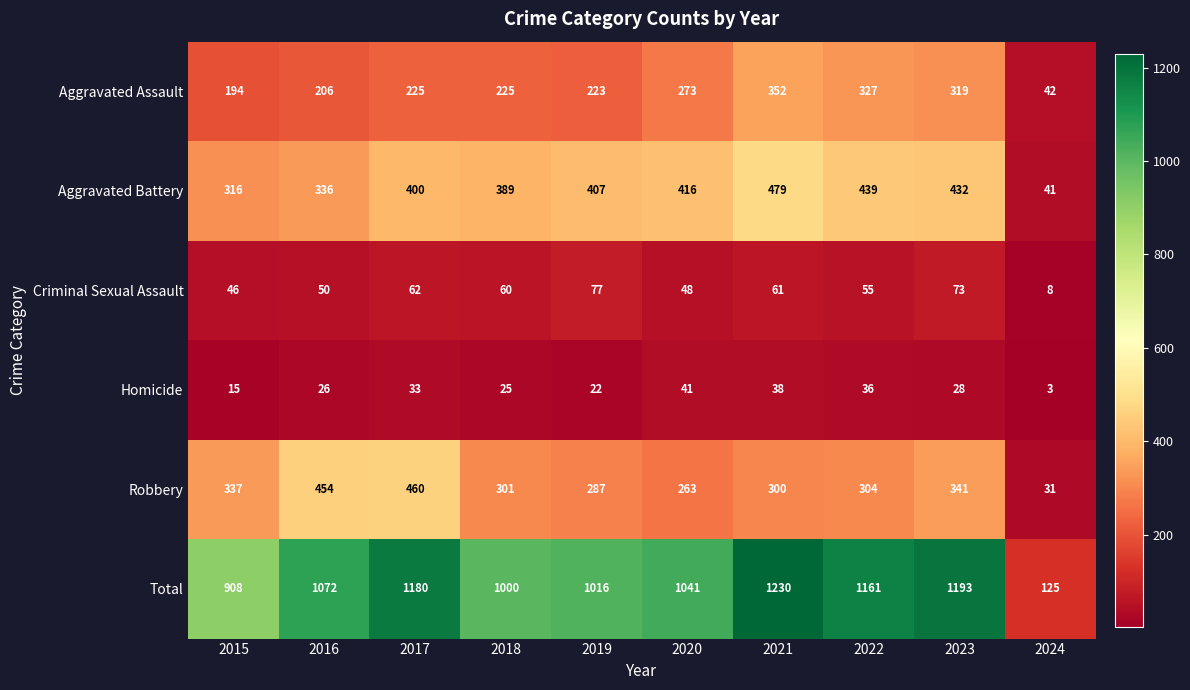

At 2021, list the series in order from largest to smallest.

Total, Aggravated Battery, Aggravated Assault, Robbery, Criminal Sexual Assault, Homicide